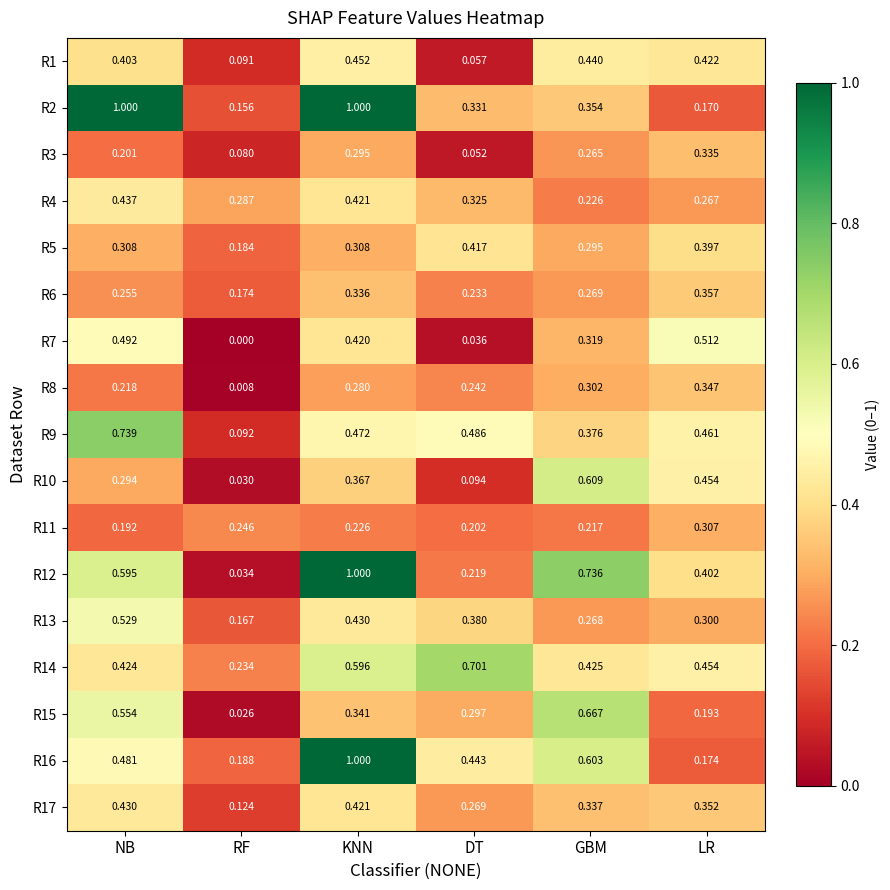

Count the number of data series in this chart.

17